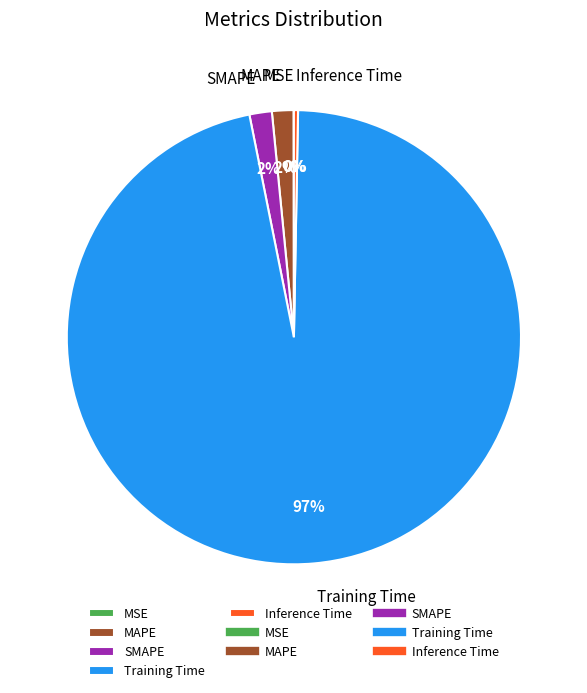

Which slice is the largest?

Training Time